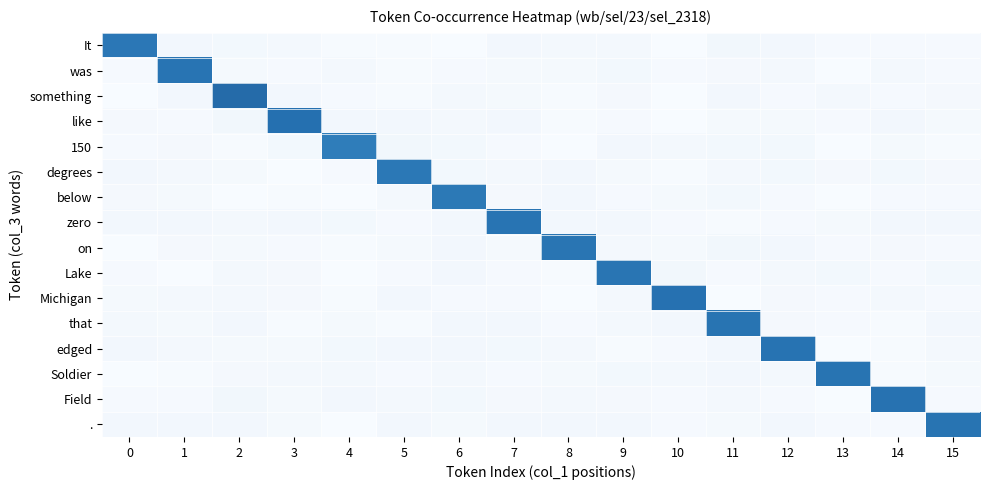

What is the difference between the highest and lowest values at 11?

0.6